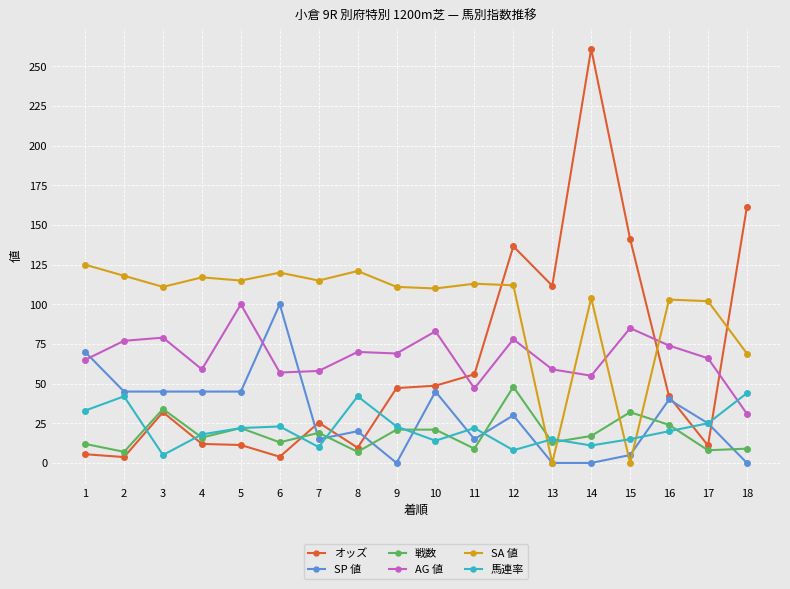

The SA 値 series shows 96.1 at 18. True or false?

False